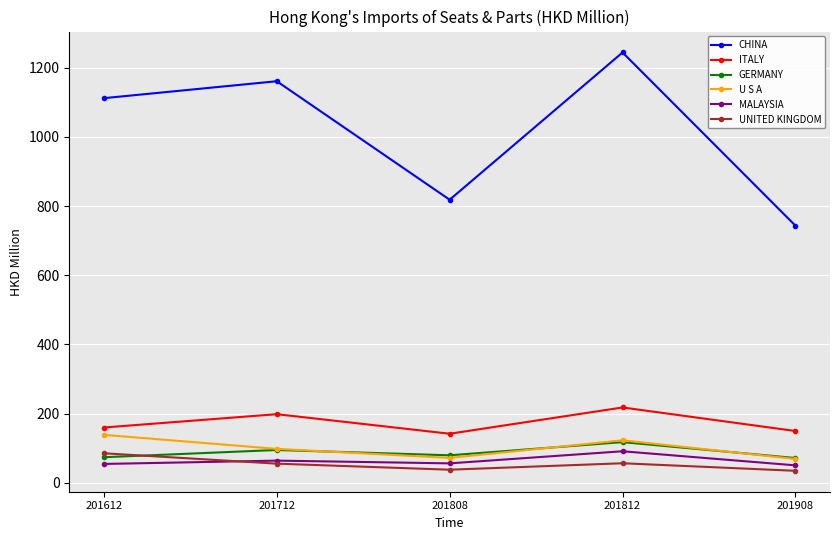

What is the value of the U S A point at the 2nd from the left?

97.9